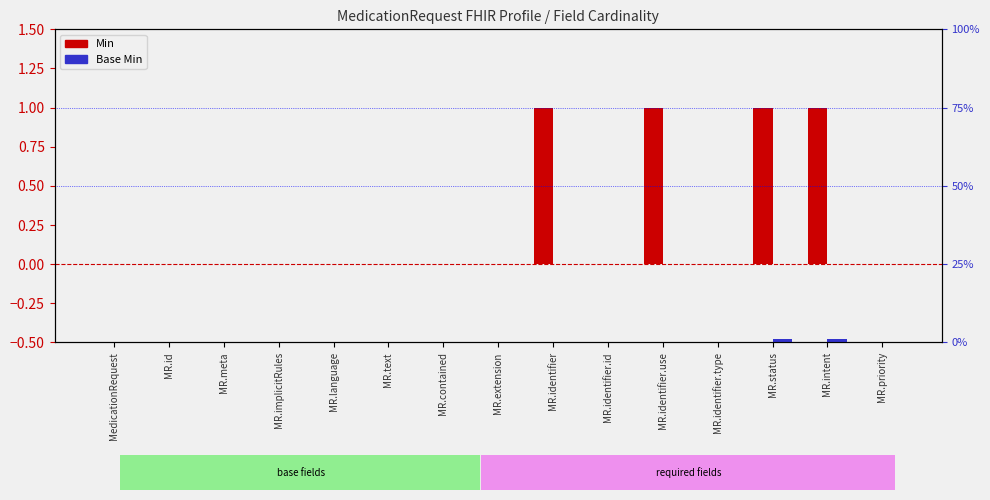

The value of Base Min at MR.meta is 0. True or false?

True